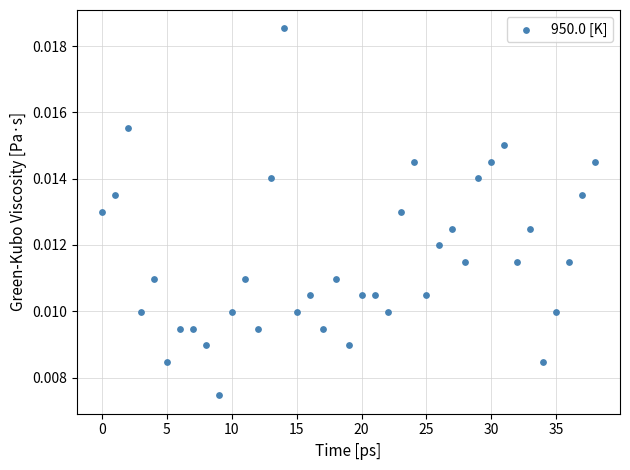

Count the number of points in this scatter plot.

39